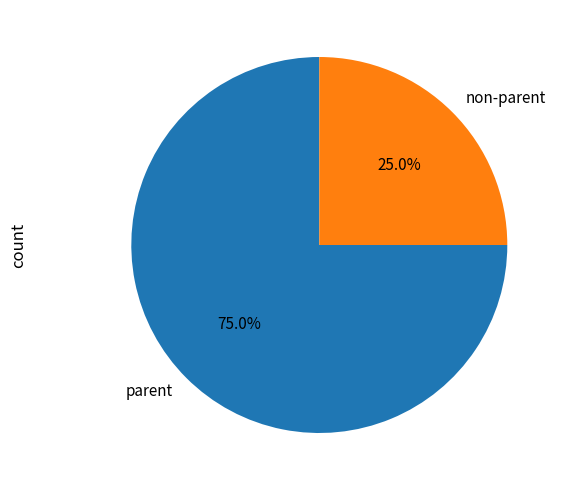

Do parent and non-parent together represent more than half of the pie?

Yes